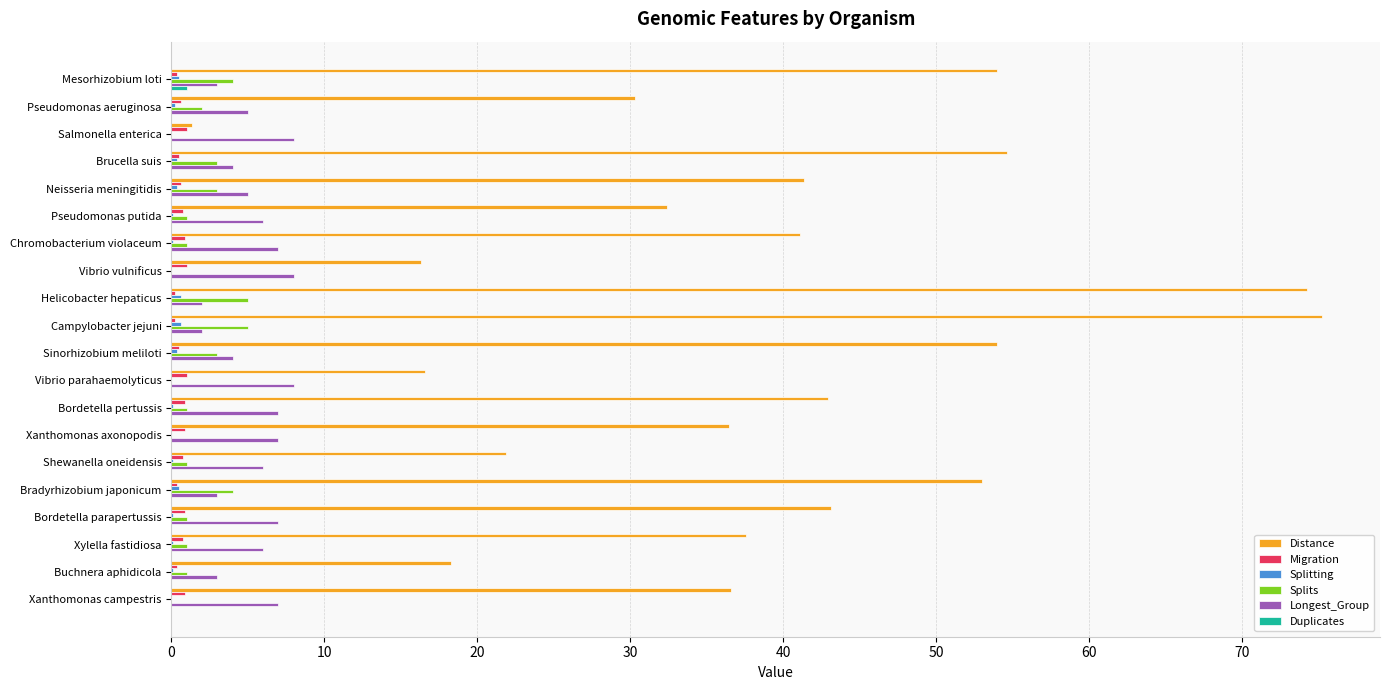

Between Salmonella enterica and Bordetella pertussis, which series saw the biggest shift?

Distance